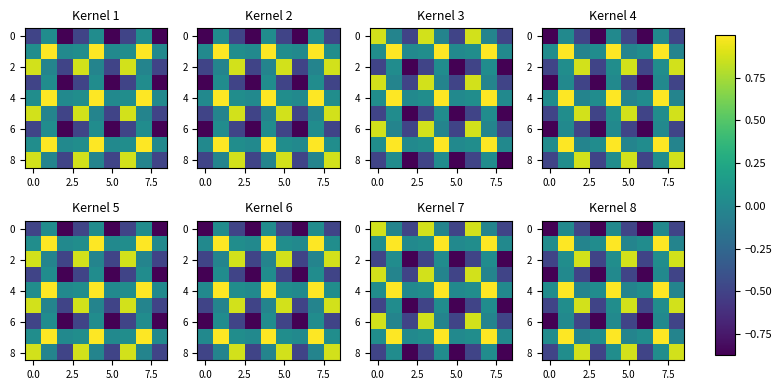

Which has a higher value, 7 or 2.5?

7